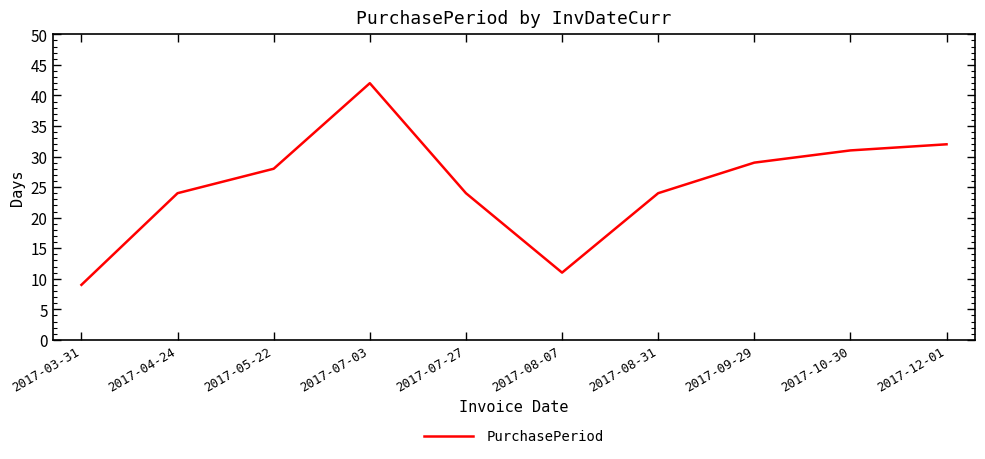

Approximately how many times larger is the value at 2017-04-24 compared to 2017-08-31?

1.0